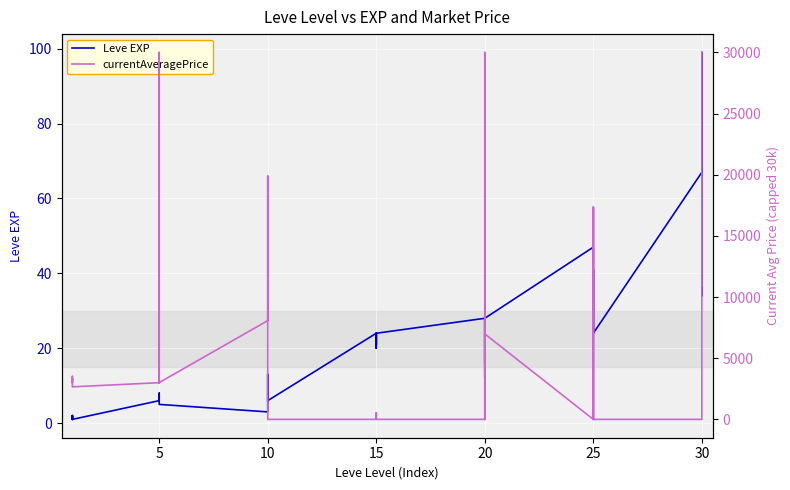

How many values in the currentAveragePrice series are below 2661?

20